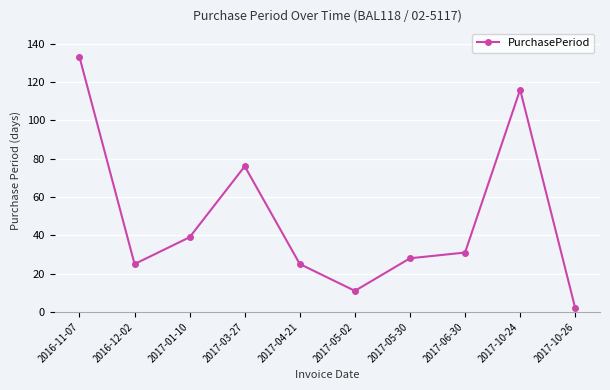

Which has a higher value, 2017-06-30 or 2017-04-21?

2017-06-30